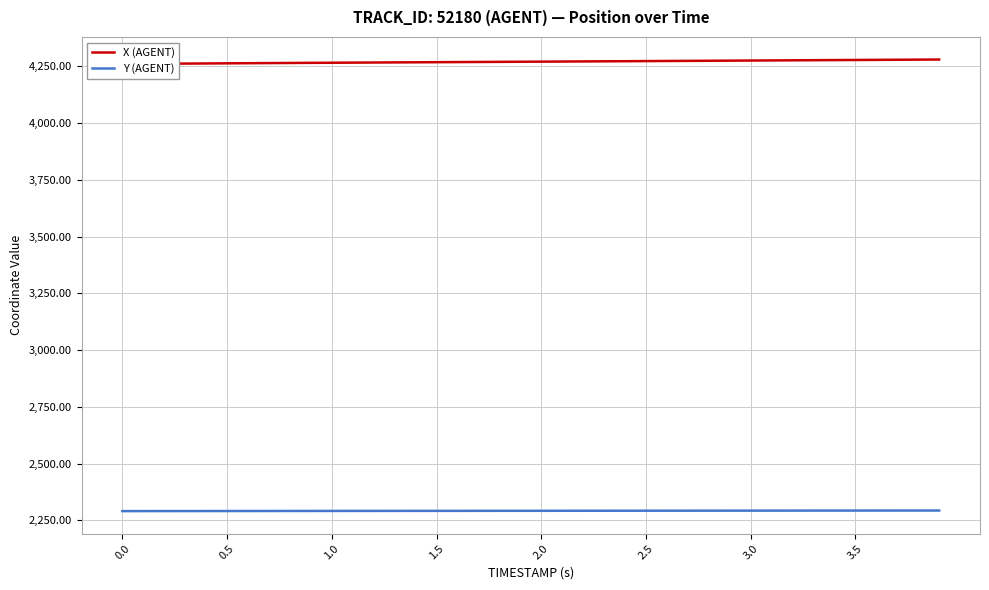

True or false: X (AGENT) and Y (AGENT) intersect in this chart.

False